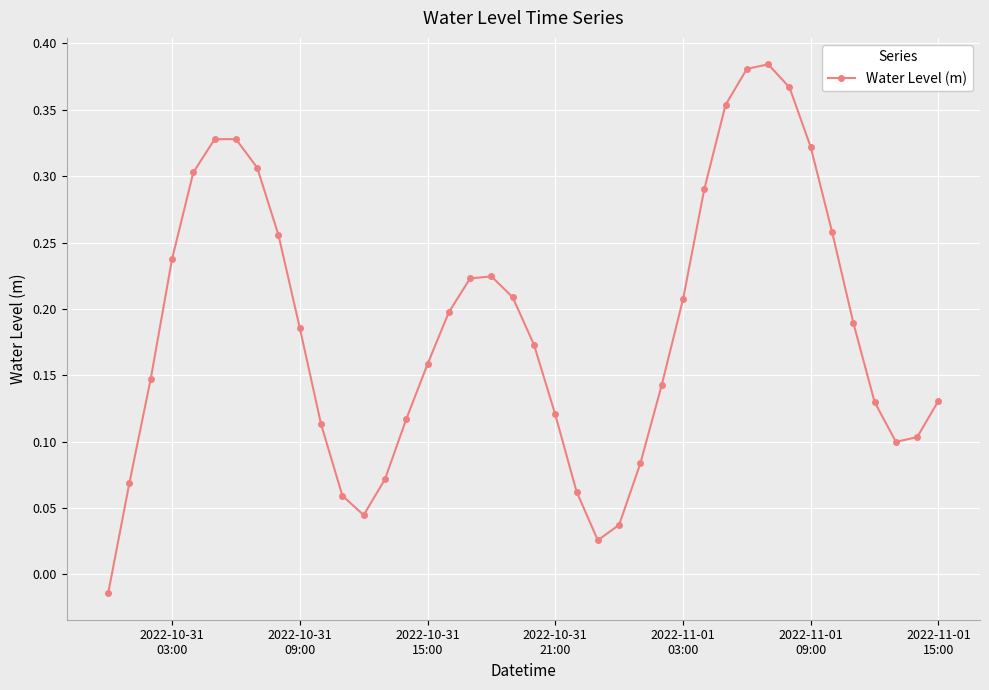

How many points are lower than both their immediate neighbors (excluding endpoints)?

3